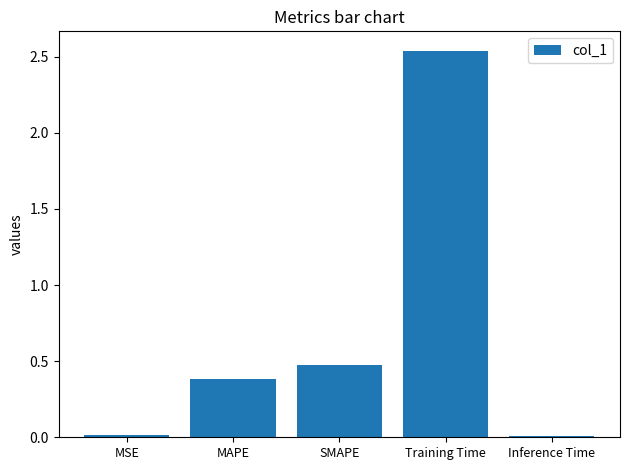

At which label is the value closest to 1?

SMAPE